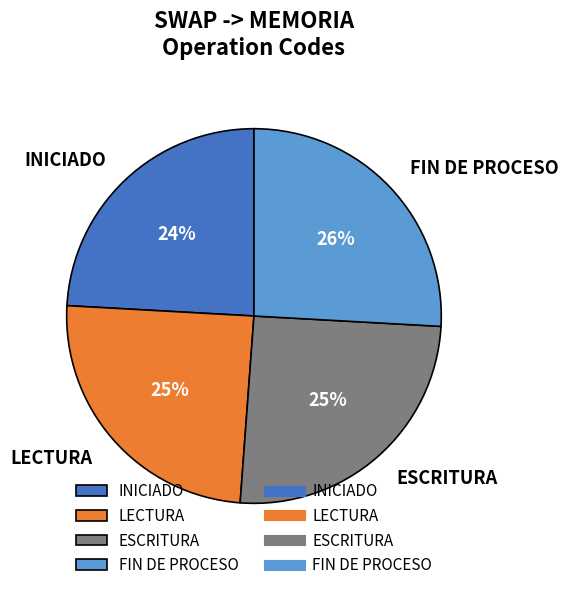

To the nearest percent, what is the average slice percentage?

25%